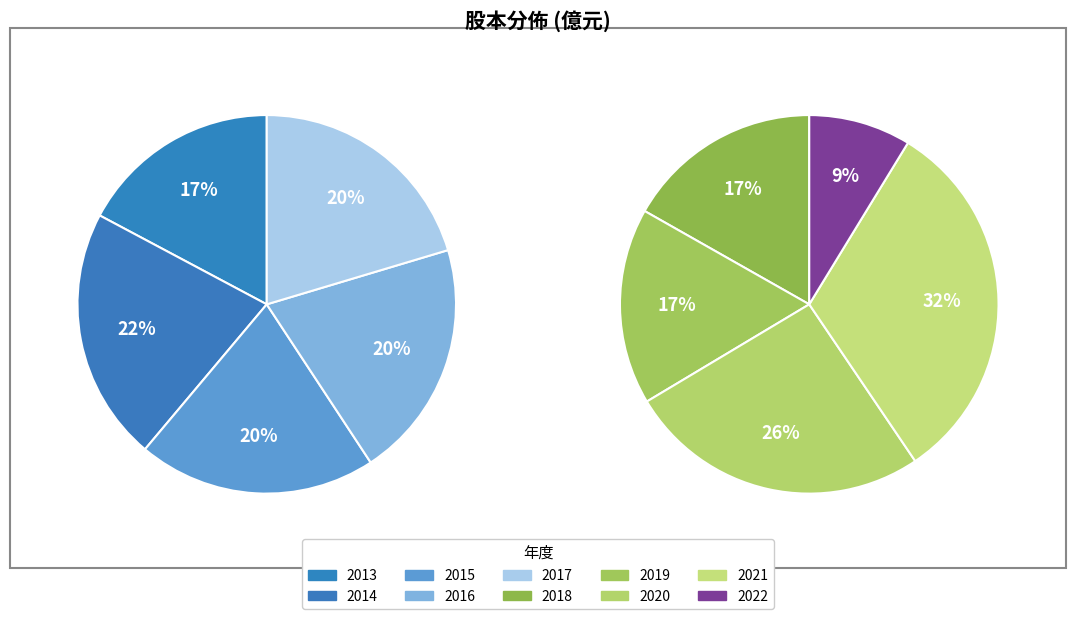

Which slice is the smallest?

2022